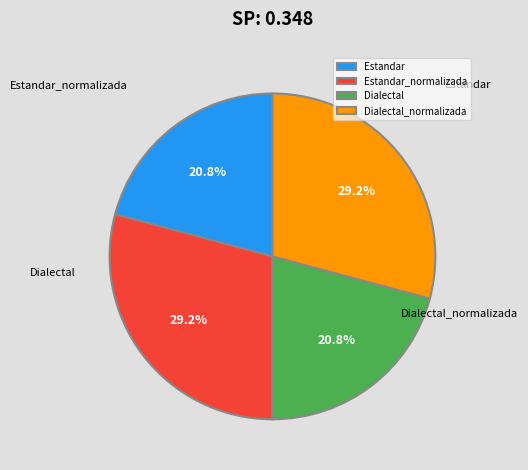

What is the total percentage of Dialectal and Dialectal_normalizada?

50.0%